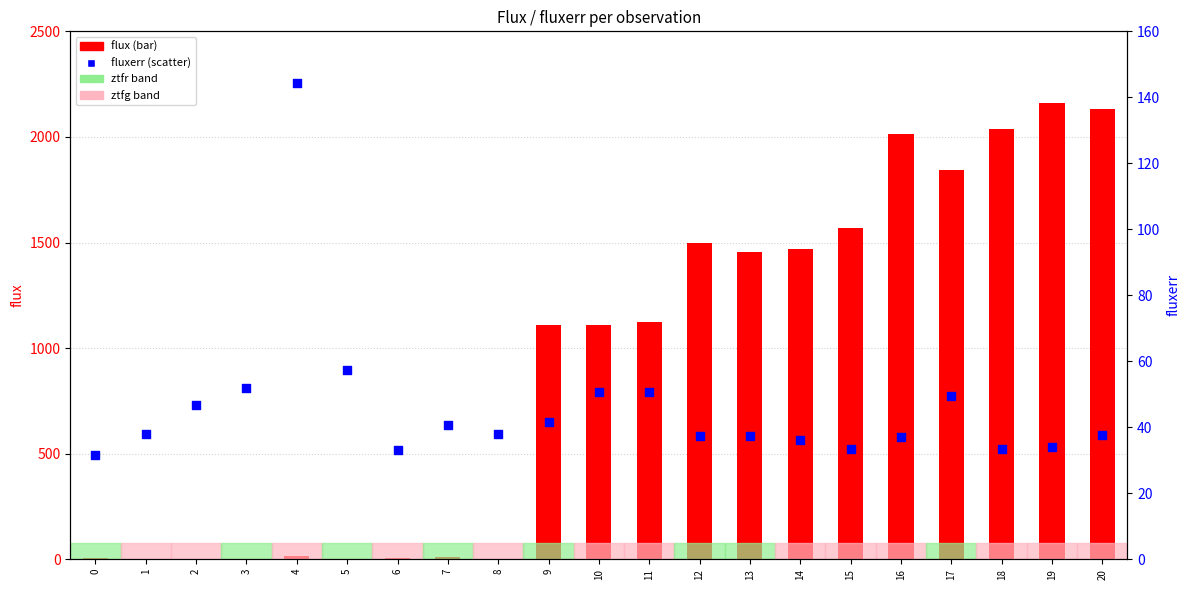

Which series contains the highest Y value?

flux